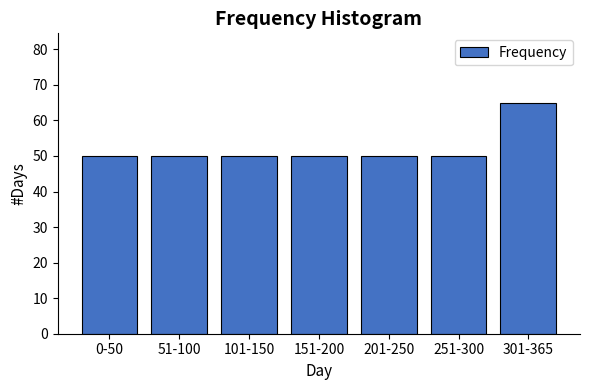

Reading left to right, list all the values displayed in this chart.

50	50	50	50	50	50	65